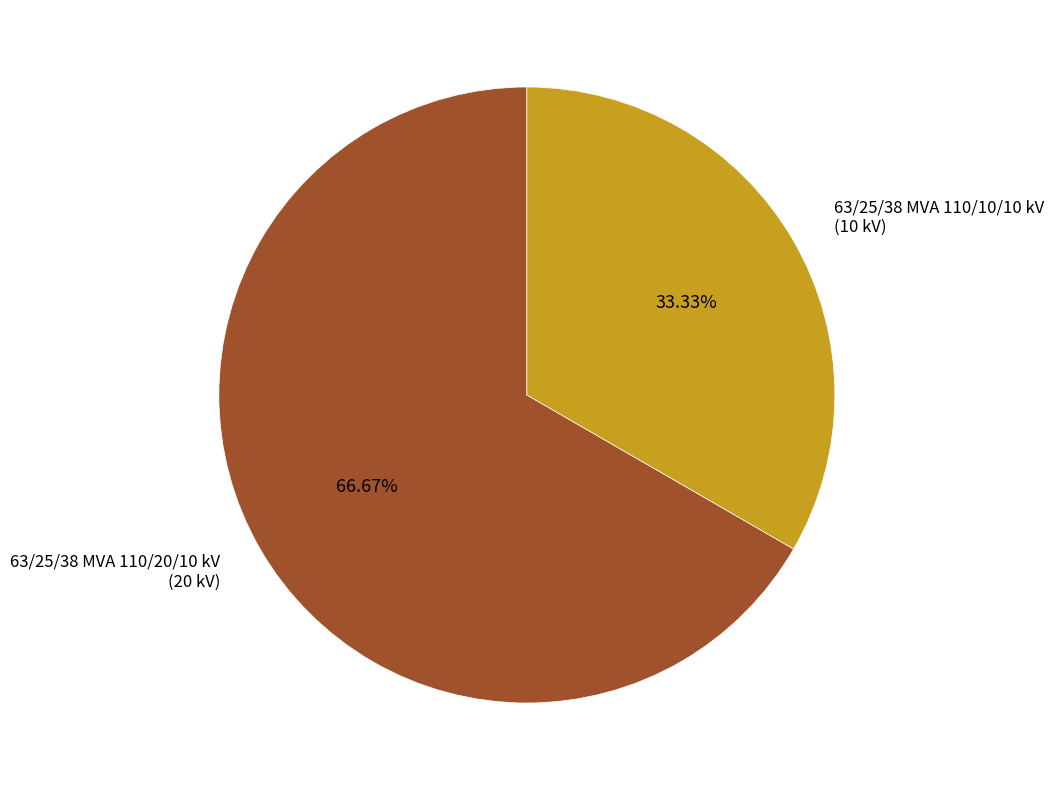

Rank the categories by value from highest to lowest.

63/25/38 MVA 110/20/10 kV, 63/25/38 MVA 110/10/10 kV